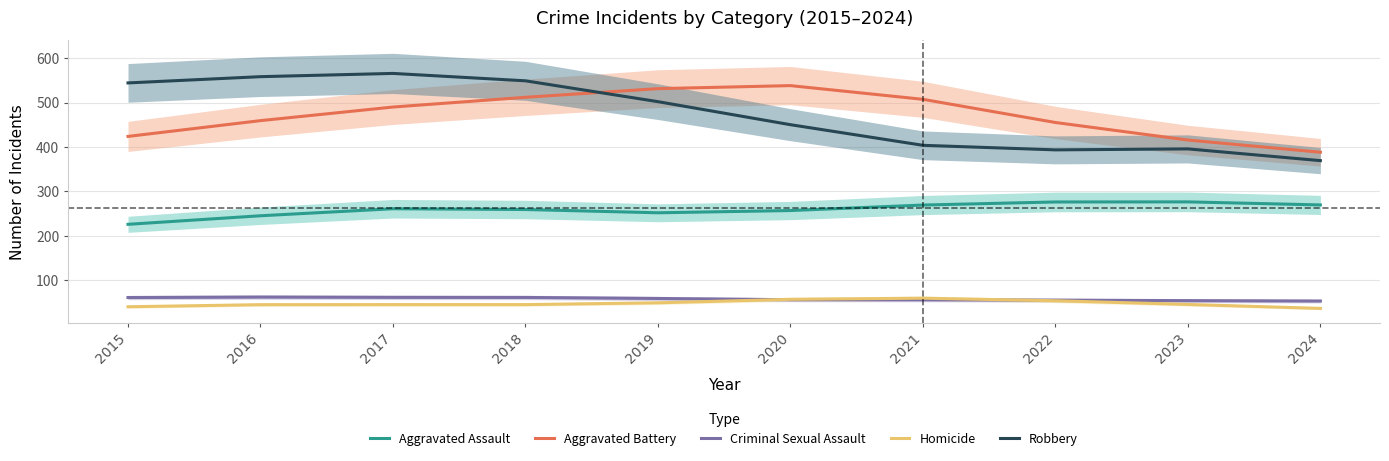

Where does the Aggravated Assault series first go above 261?

2017